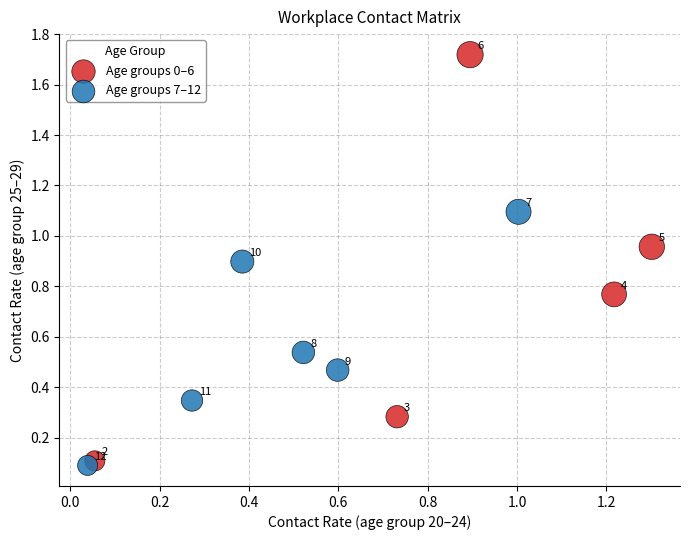

Which series reaches the minimum Y coordinate?

Age groups 7–12